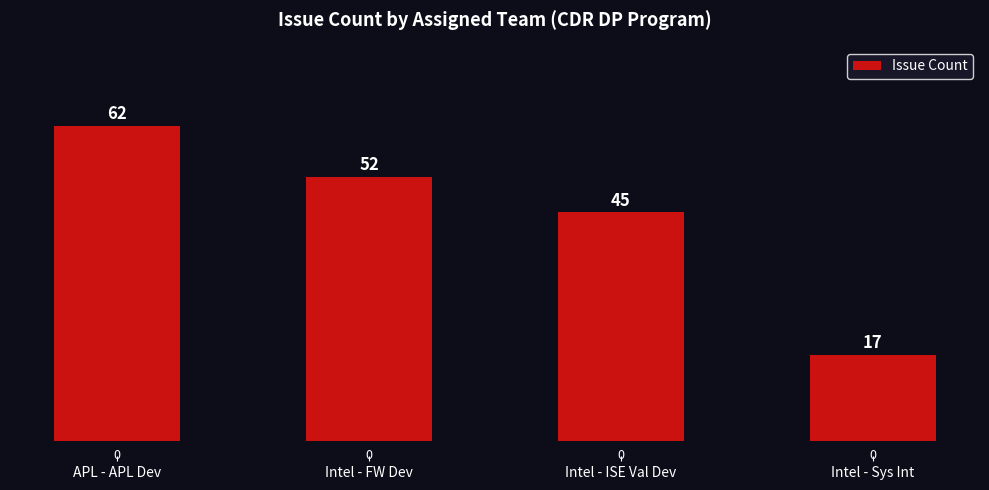

What is the difference between the values at Intel - ISE Val Dev and APL - APL Dev?

17